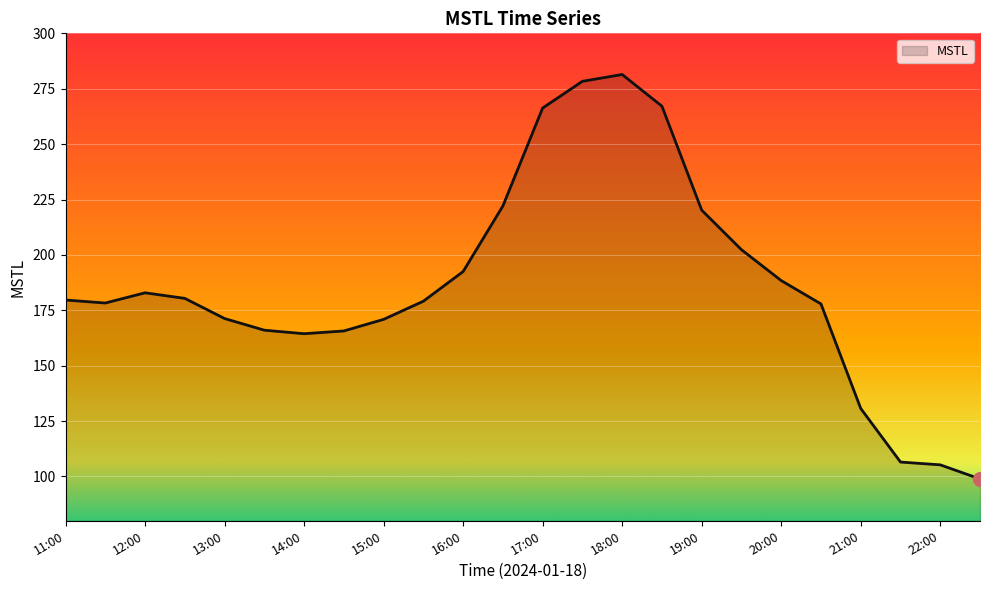

What is the minimum value shown in the chart?

98.9